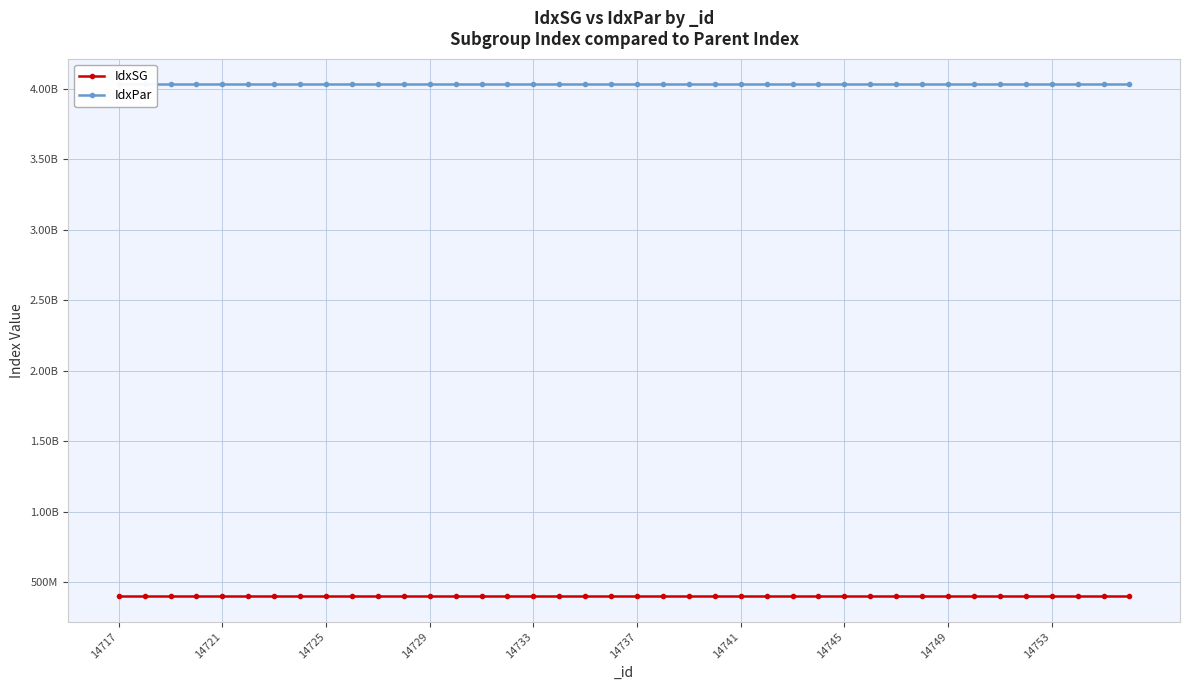

How many series are shown in this chart?

2